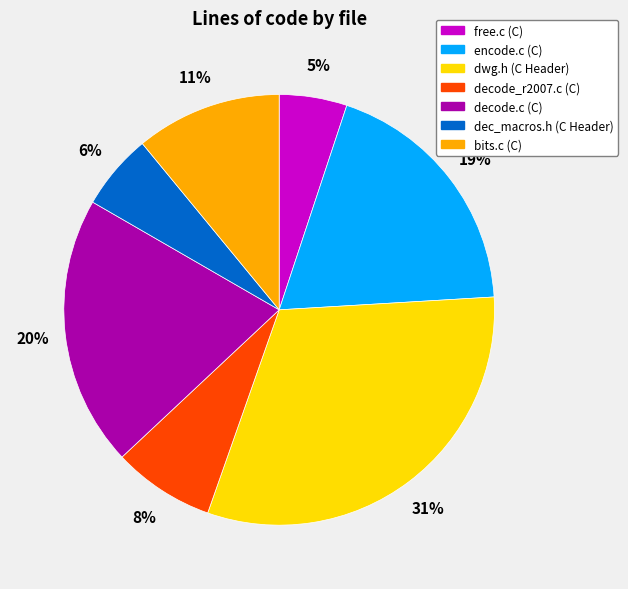

Is it true that free.c (C) is 5% of the pie?

True